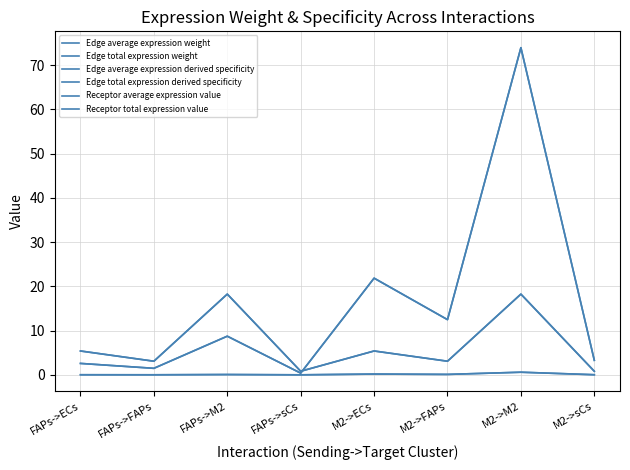

At which label is Receptor average expression value closest to 9?

FAPs->ECs